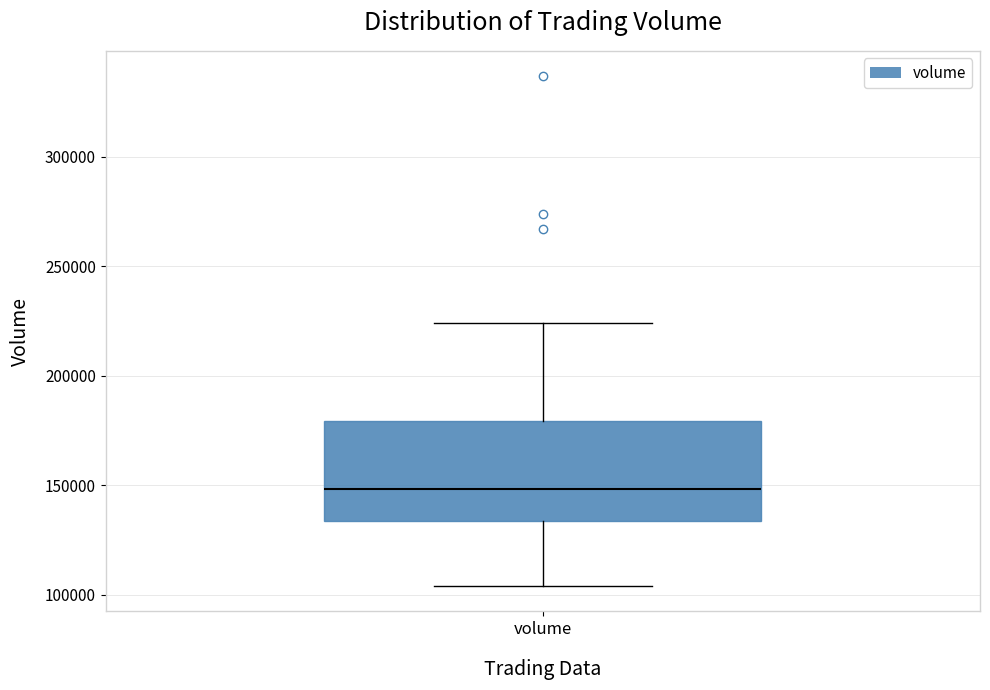

Where does the median line of the box for volume sit on the y-axis? The values are not printed on the chart, so give them approximately, as read against the axis.

150000